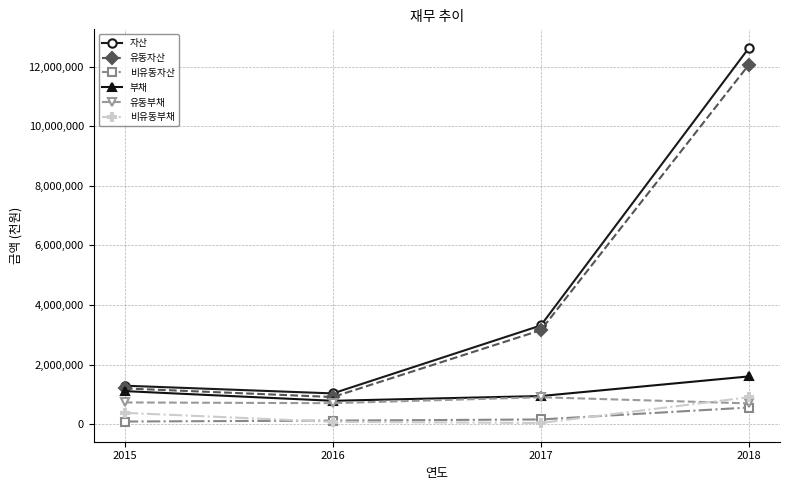

What is the highest value of the 비유동부채 series?

904757